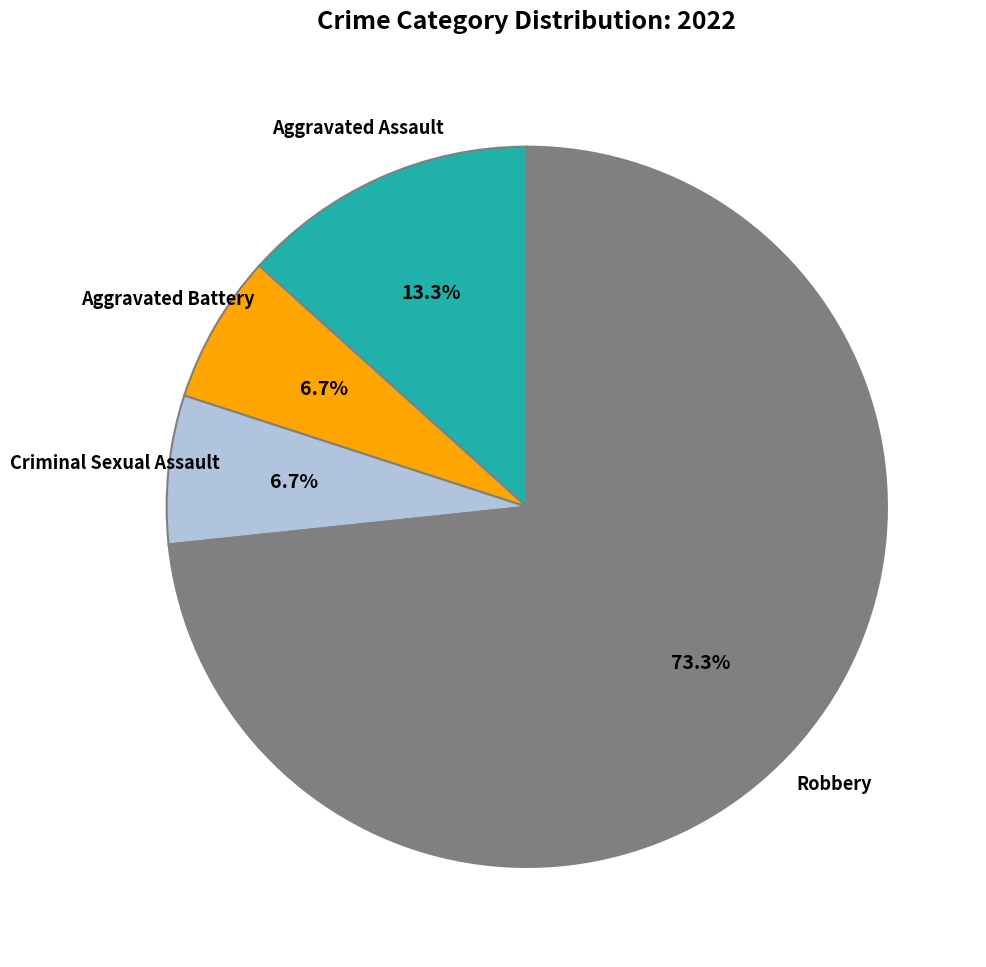

Does any single category account for the majority?

Yes